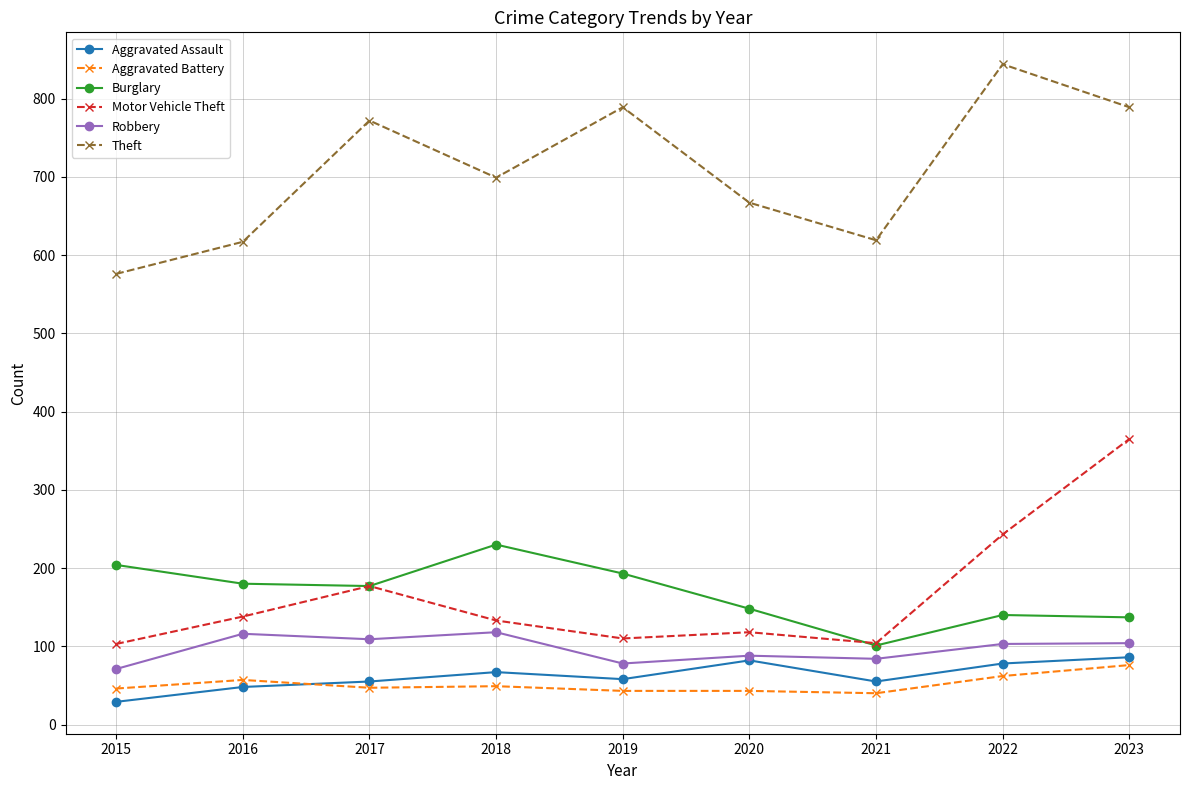

True or false: Theft has a value of 667 at 2020.

True